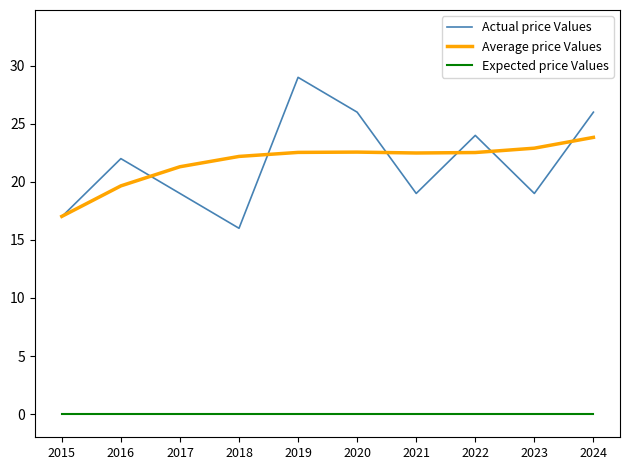

At which label does Average price Values first exceed 22?

2018